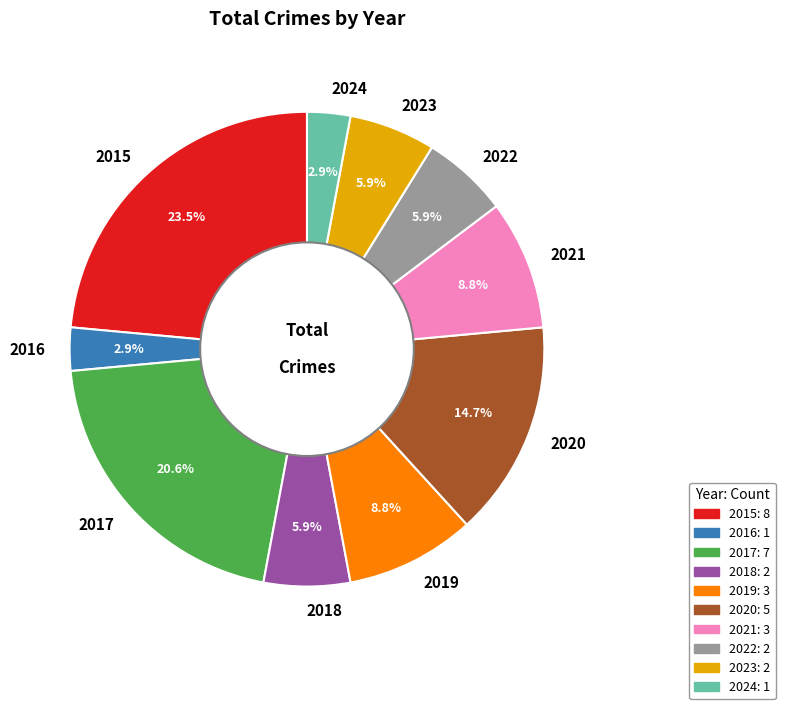

Is it true that 2016 is 16% of the pie?

False